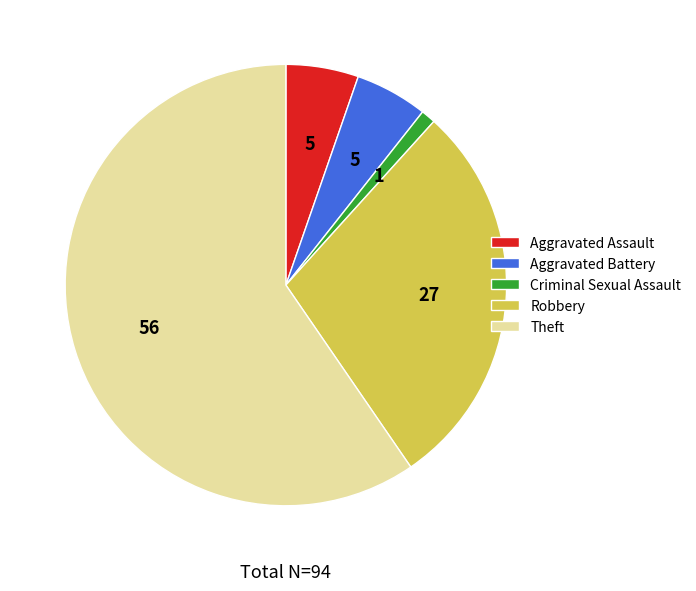

Is it true that Aggravated Assault is 1% of the pie?

False